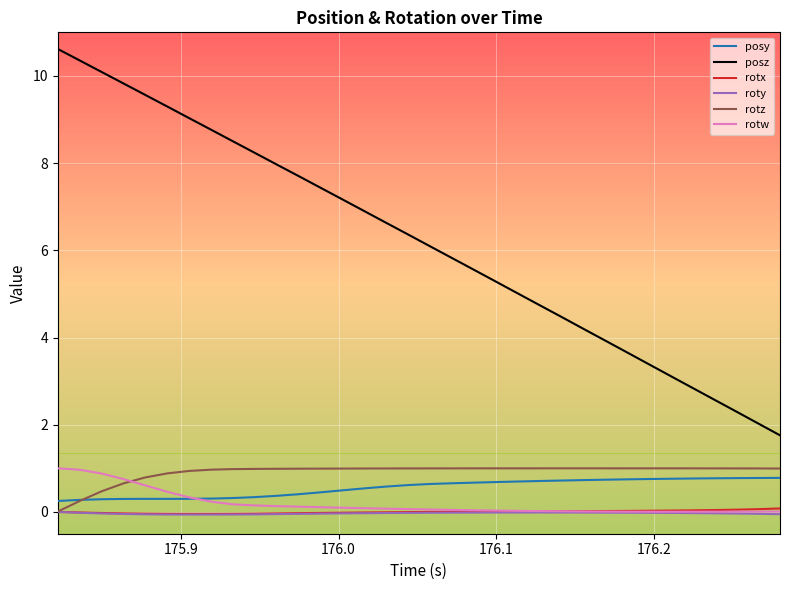

What is the maximum value shown in the chart?

10.6